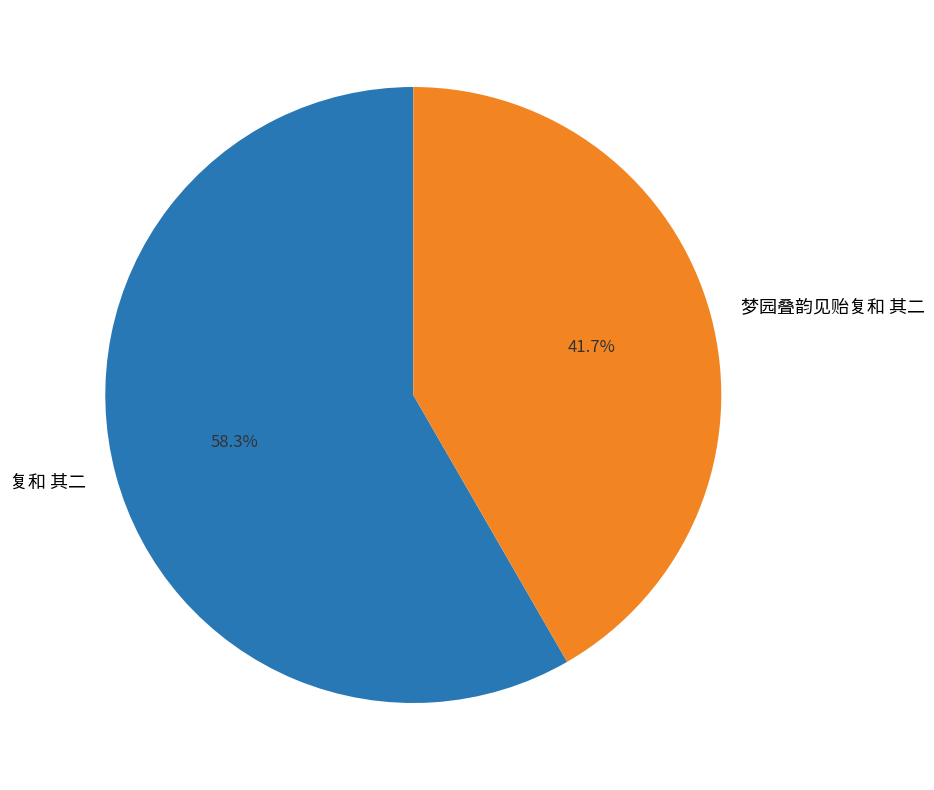

What percentage is the 梦园叠韵见贻复和 其二 slice, to the nearest percent?

42%